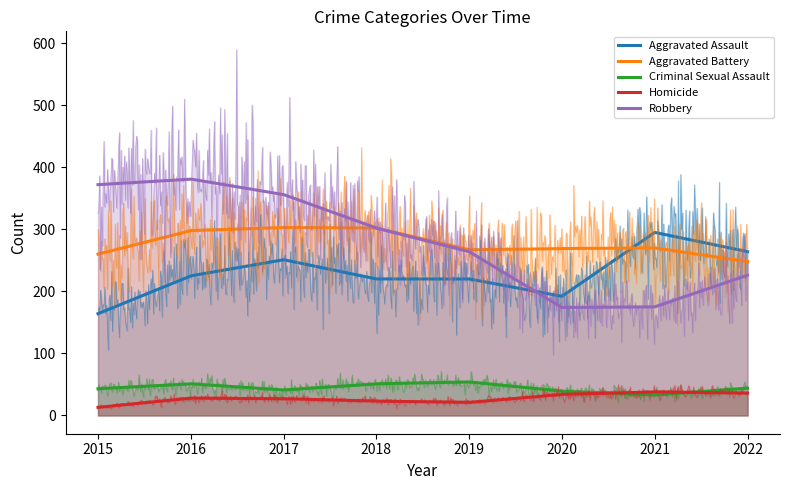

What is the difference between the highest and lowest values at 2020?

235